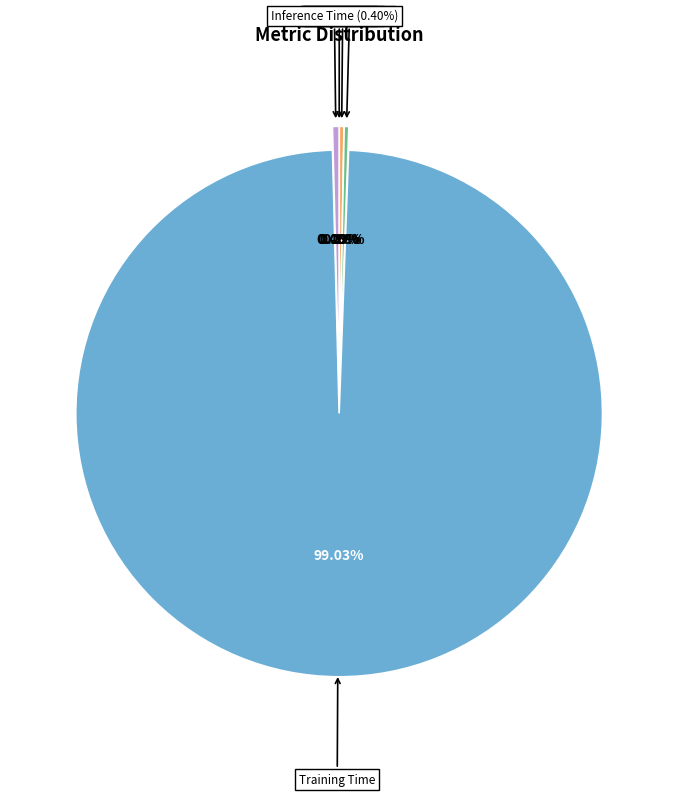

Which slice is the largest?

Training Time